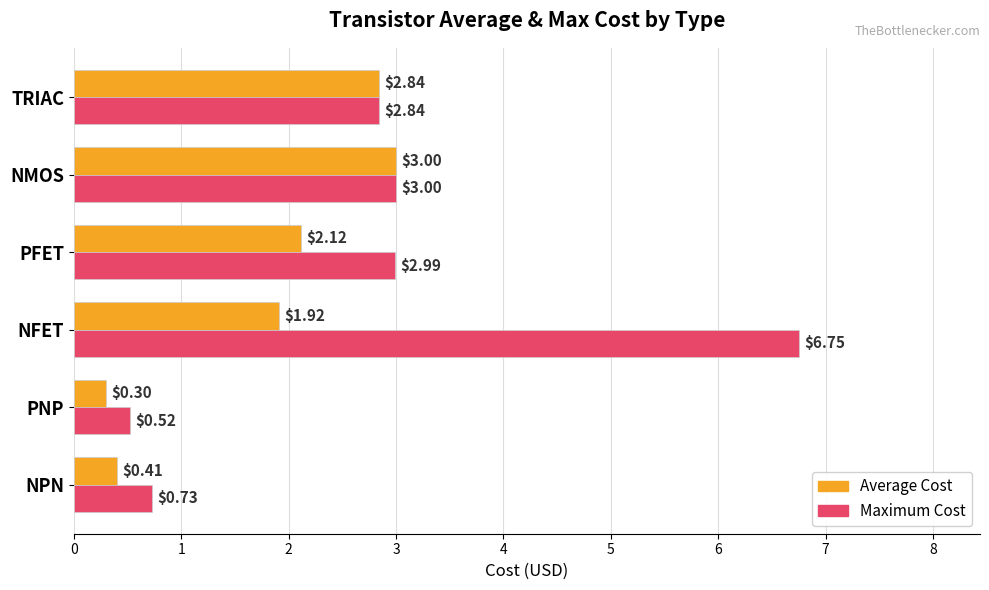

What is the difference between the maximum and minimum values in the Maximum Cost series?

6.2